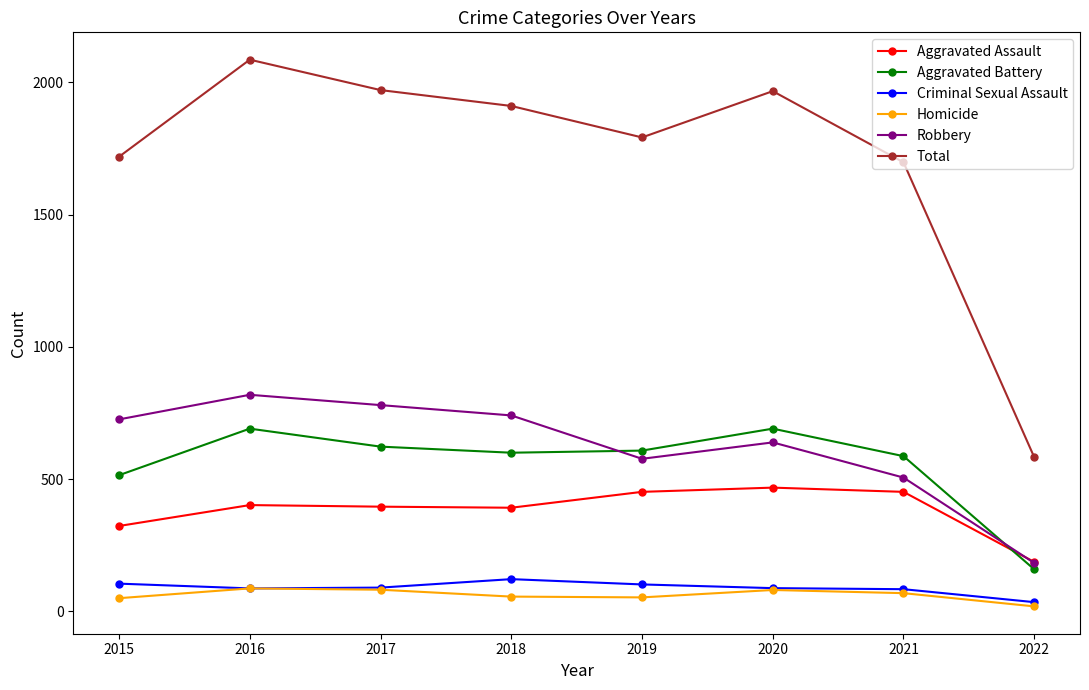

What is the spread (max minus min) of values at 2020?

1886